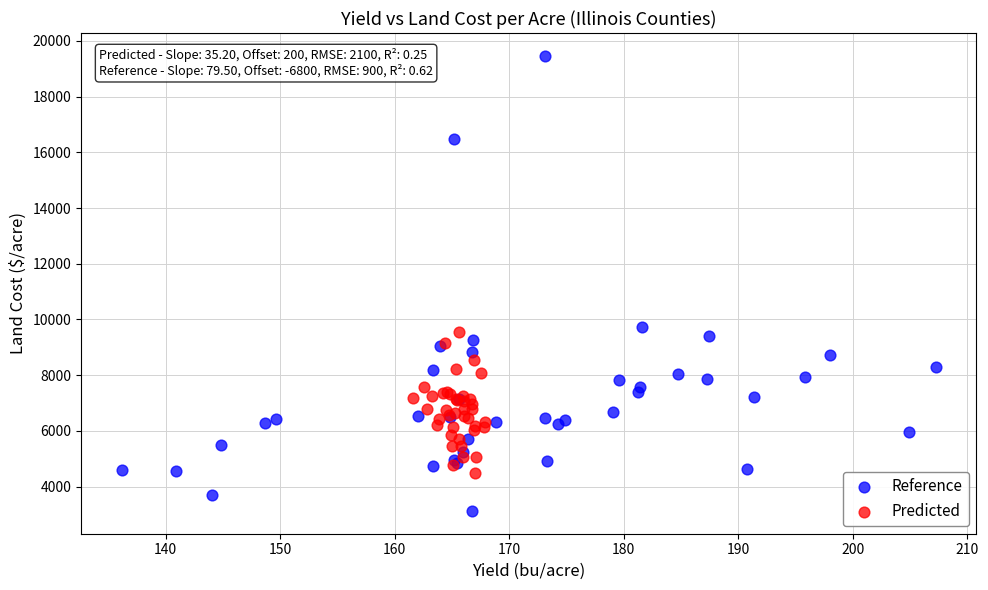

Which series contains the lowest Y value?

Reference